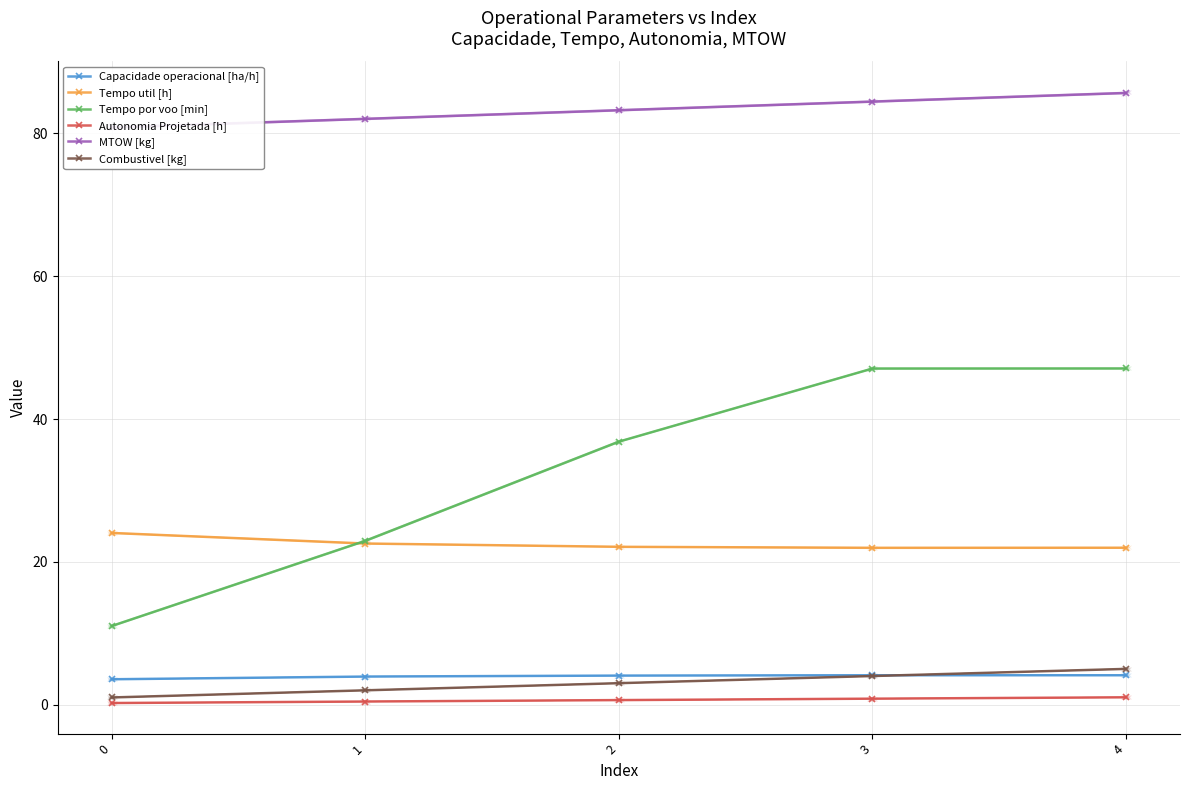

What is the sum of all Capacidade operacional [ha/h] values?

19.8